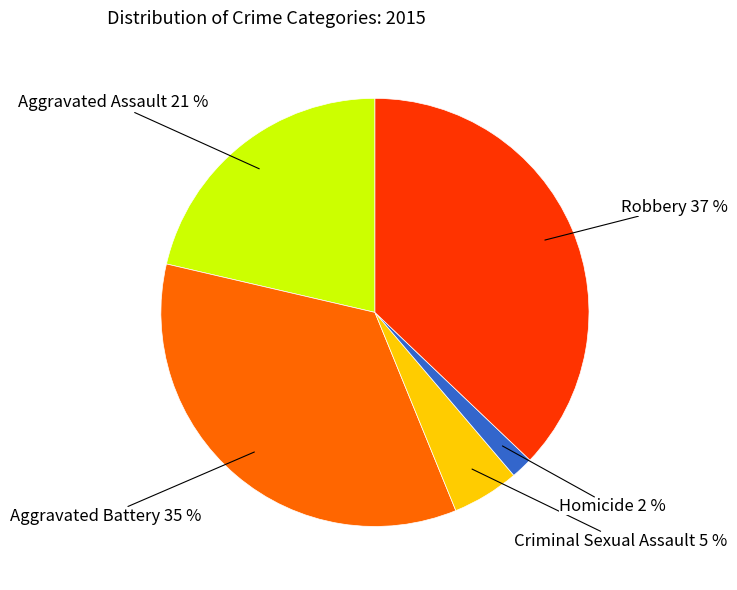

The Criminal Sexual Assault slice represents 5% of the pie. True or false?

True